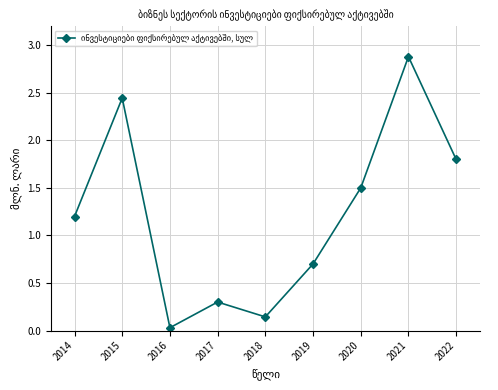

How many interior local valleys (lower than both neighbors) does the data have?

2